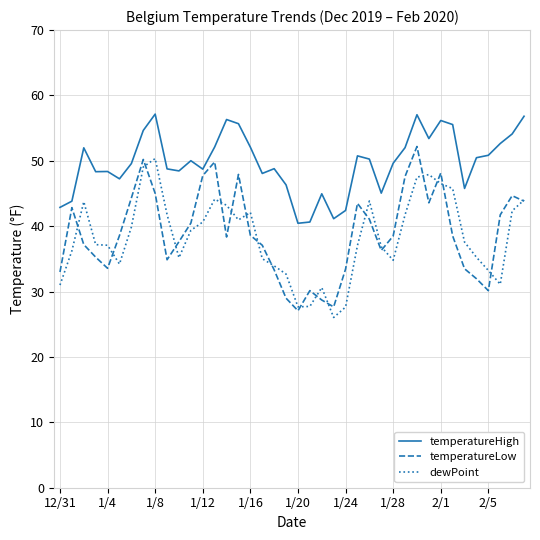

True or false: temperatureHigh and dewPoint cross at least once.

False